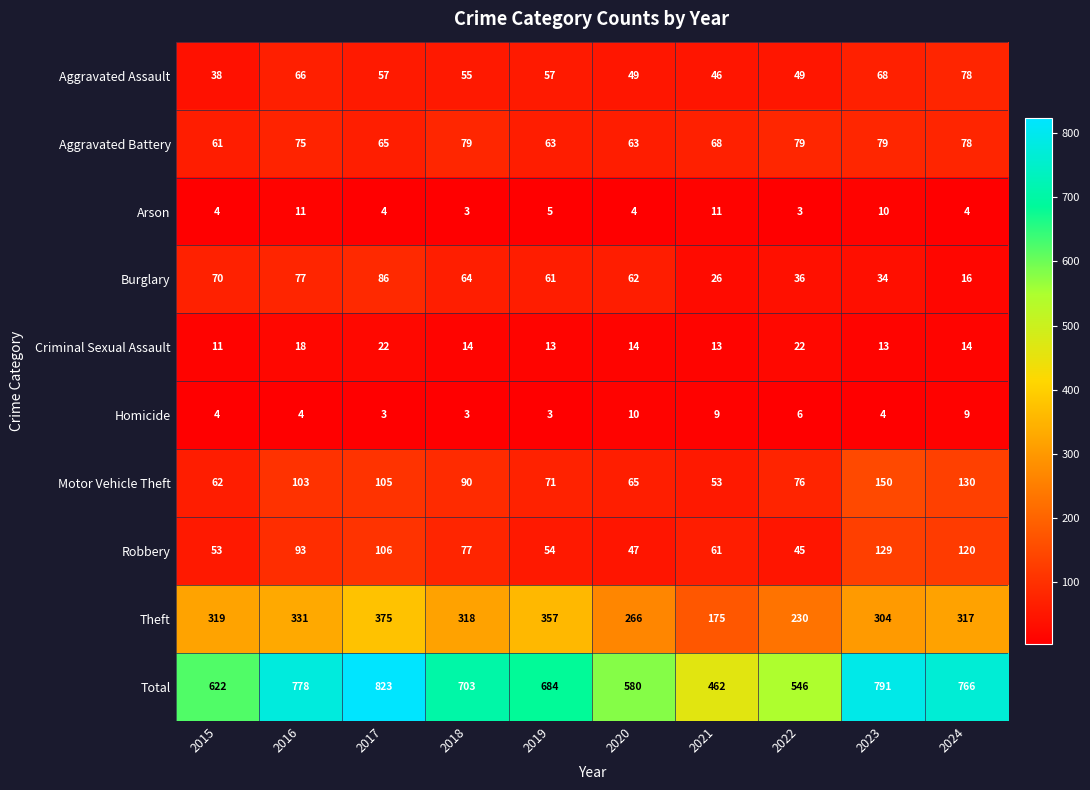

At 2022, list the series in order from largest to smallest.

Total, Theft, Aggravated Battery, Motor Vehicle Theft, Aggravated Assault, Robbery, Burglary, Criminal Sexual Assault, Homicide, Arson